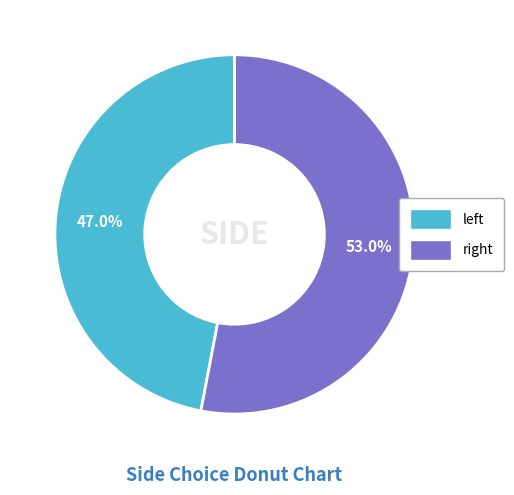

What is the largest slice in the pie chart?

right